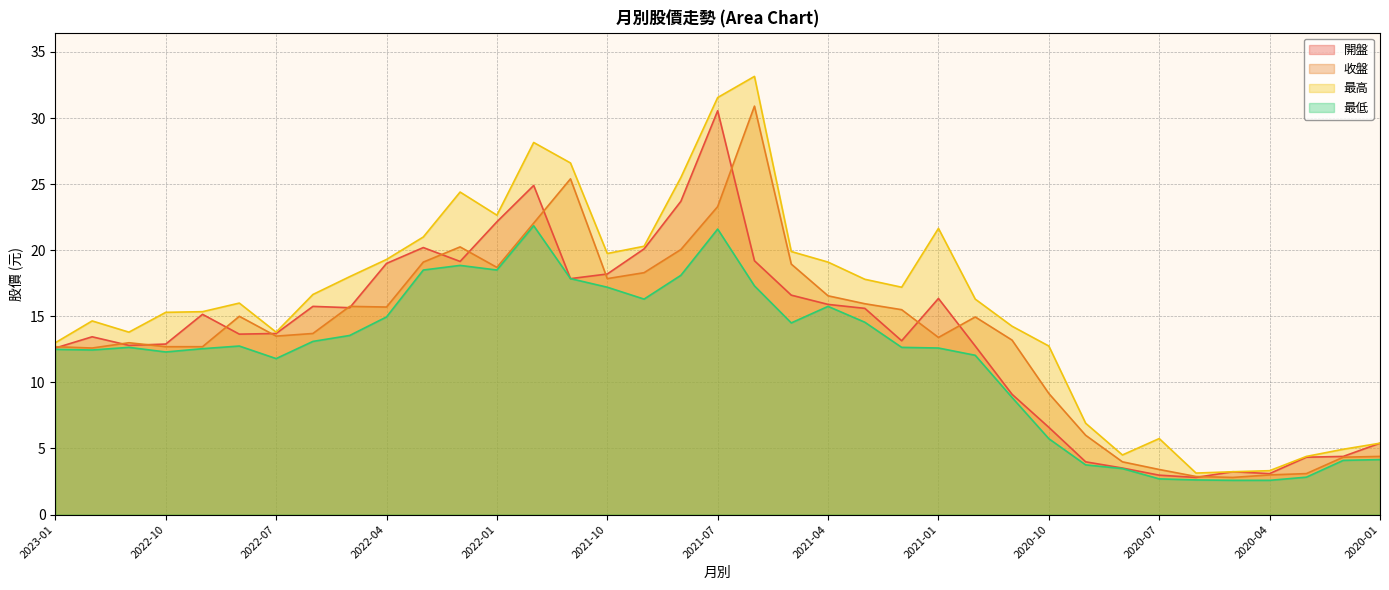

True or false: 收盤 has more than 0 points higher than both neighbors.

True